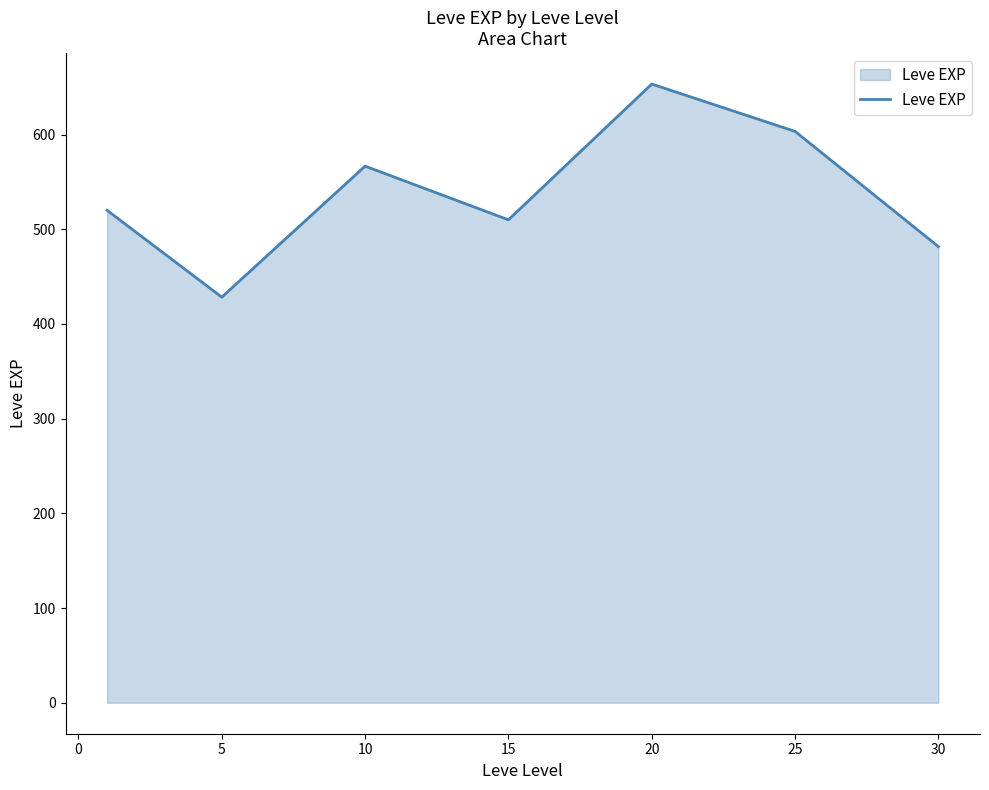

True or false: there are more than 2 points higher than both neighbors.

False